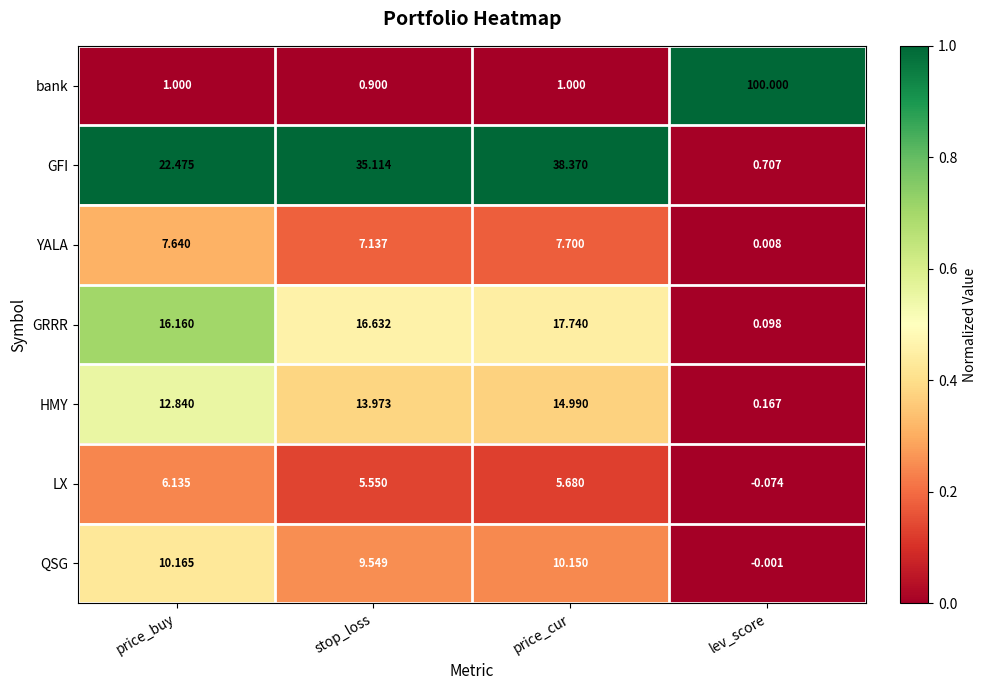

Which category has the lowest value across all series?

lev_score